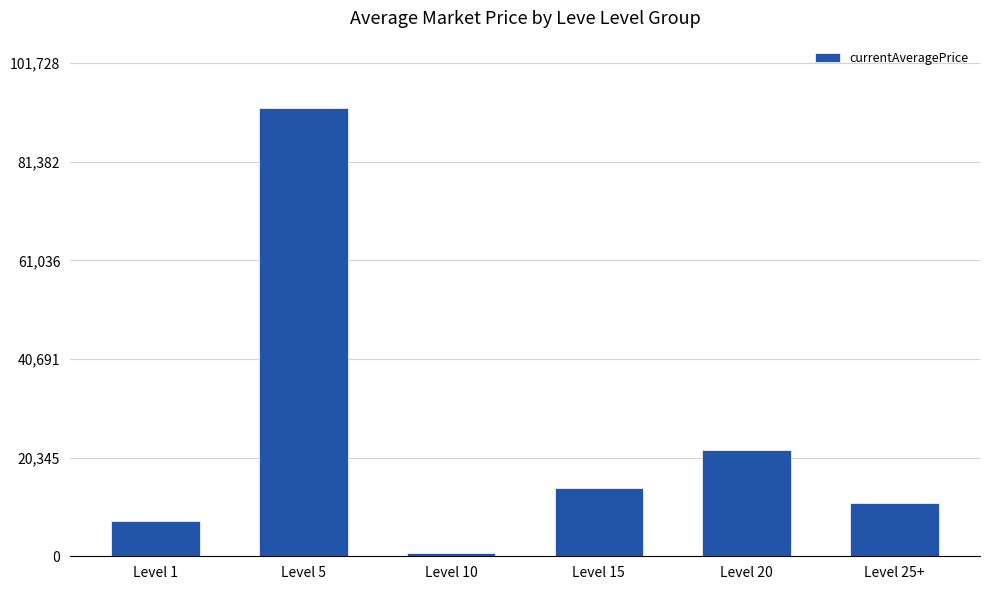

Which category has the lowest value across all series?

Level 10